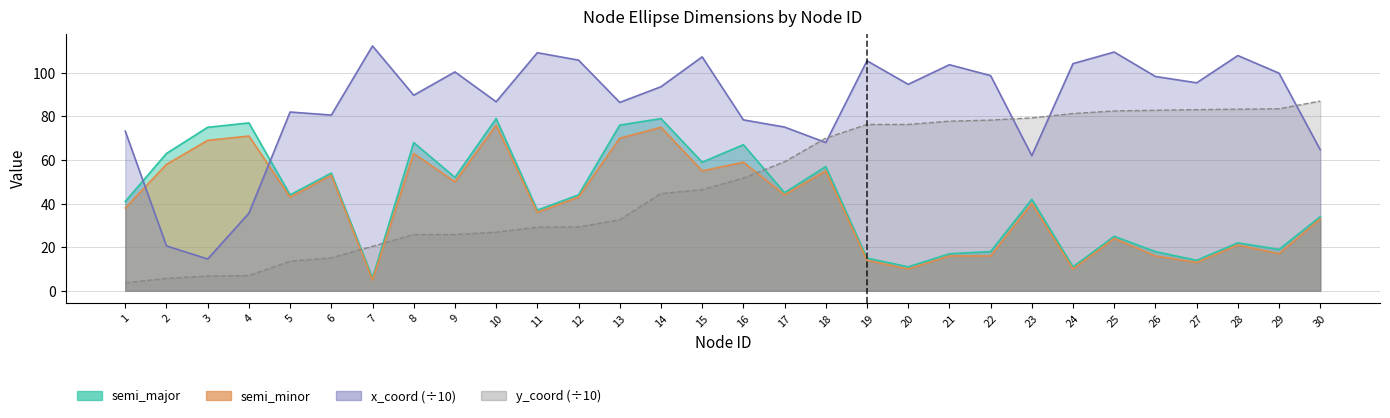

True or false: semi_major and semi_minor cross at least once.

False